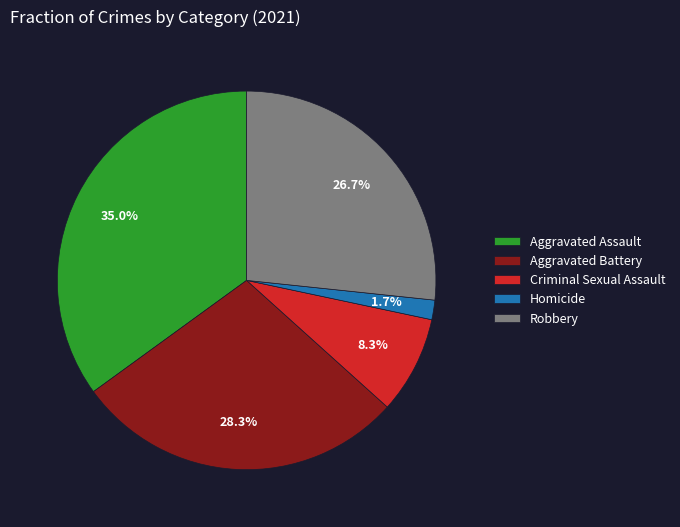

To the nearest percent, what is the difference between the largest and smallest slice percentages?

33%